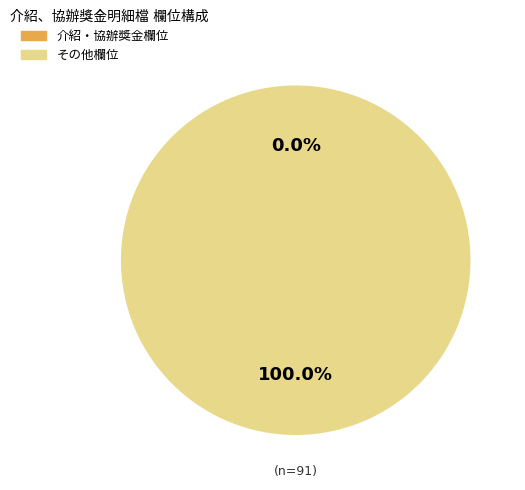

Does FacmNo represent more than half of the total?

No